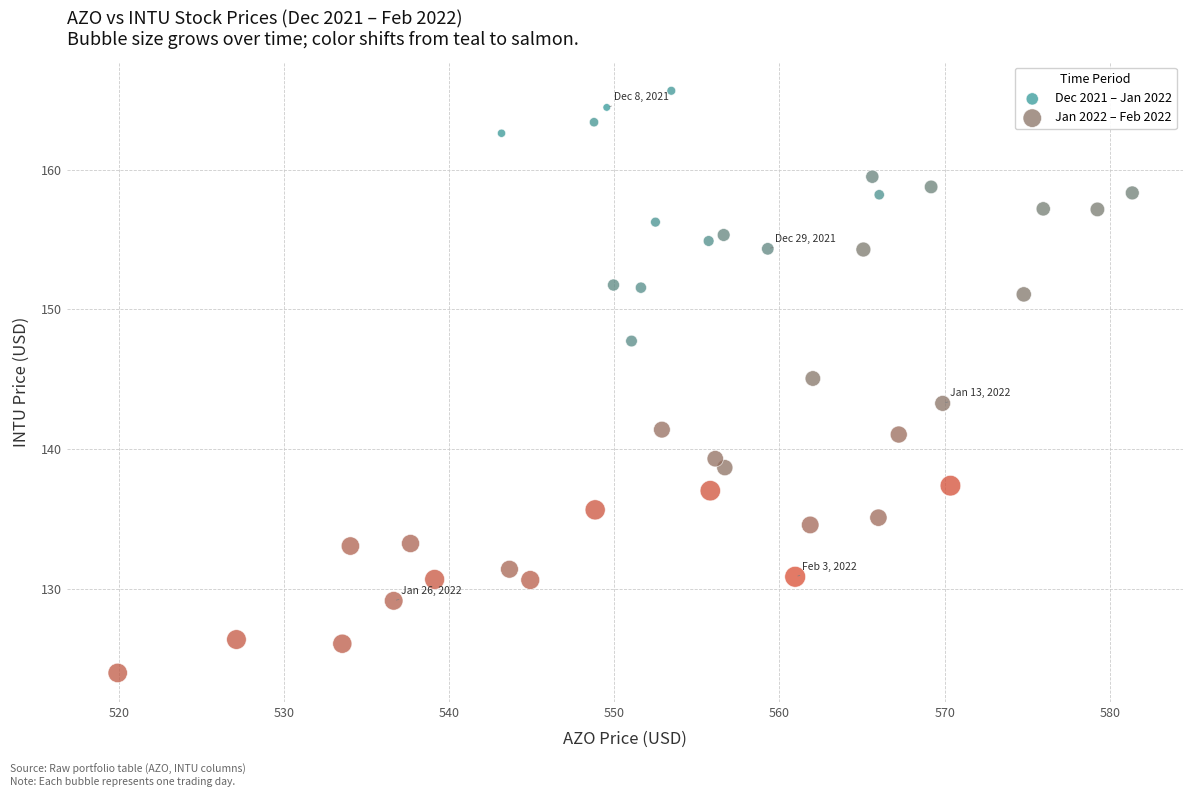

Which series has the widest spread of Y values?

Dec 2021 – Jan 2022